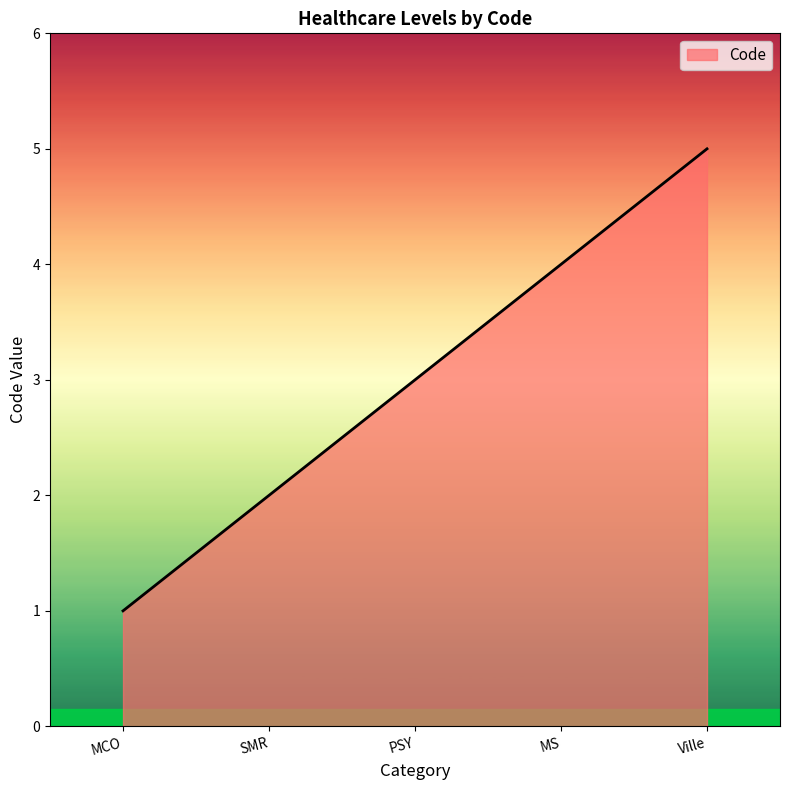

What position from the right is PSY?

3